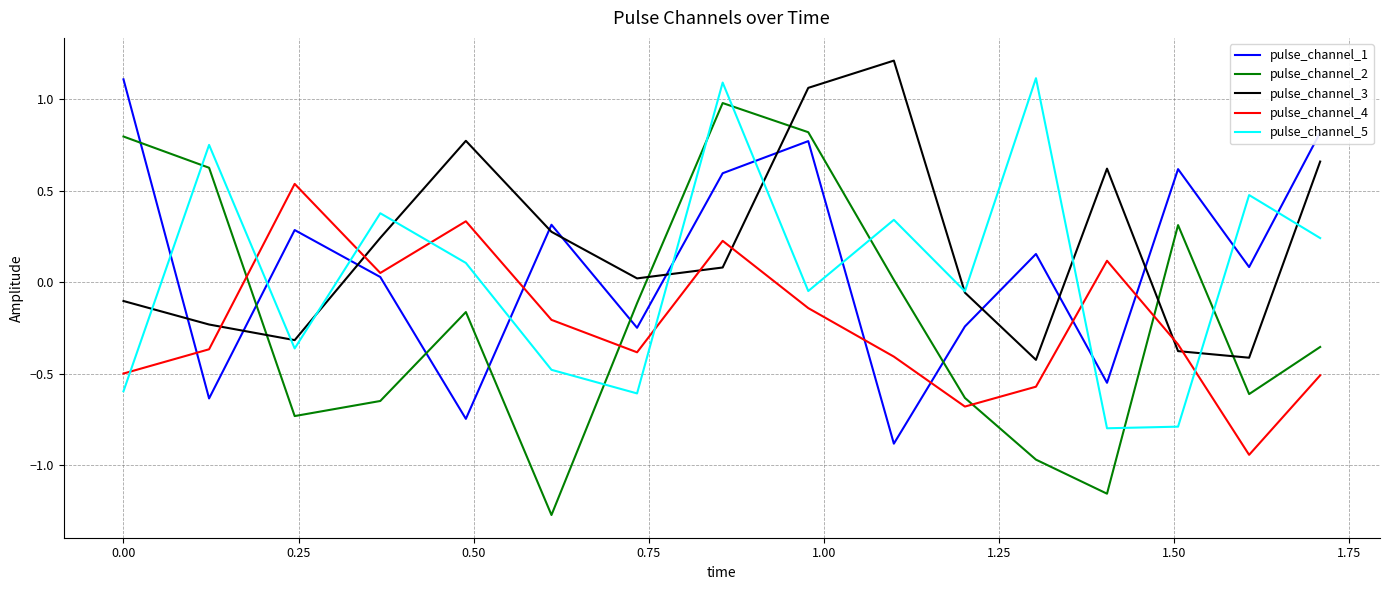

Does the chart display data point markers on the line(s)?

No